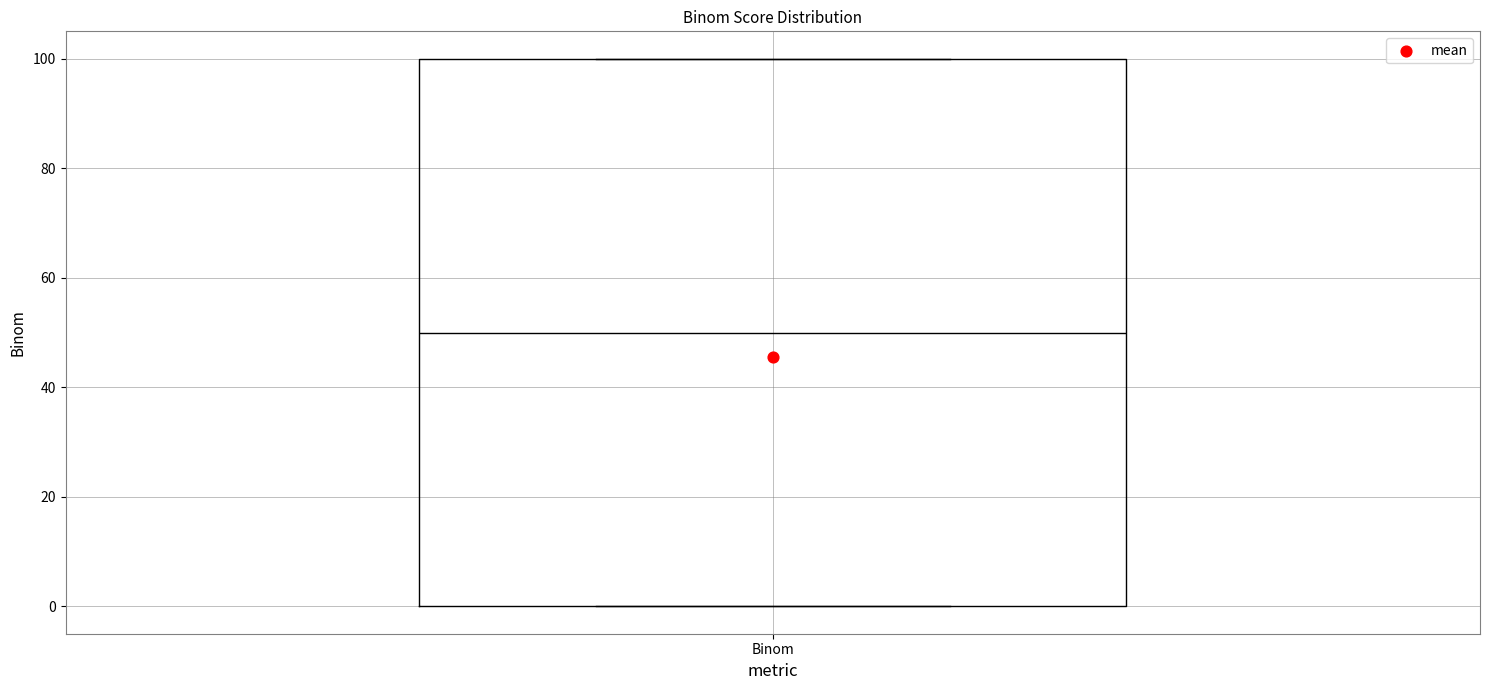

Transcribe this box plot: give where the median line is, the range the box spans, and where the two whiskers end, as read against the y-axis. The values are not printed on the chart, so give them approximately, as read against the axis.

median 50, box 0 to 100, whiskers 0 to 100